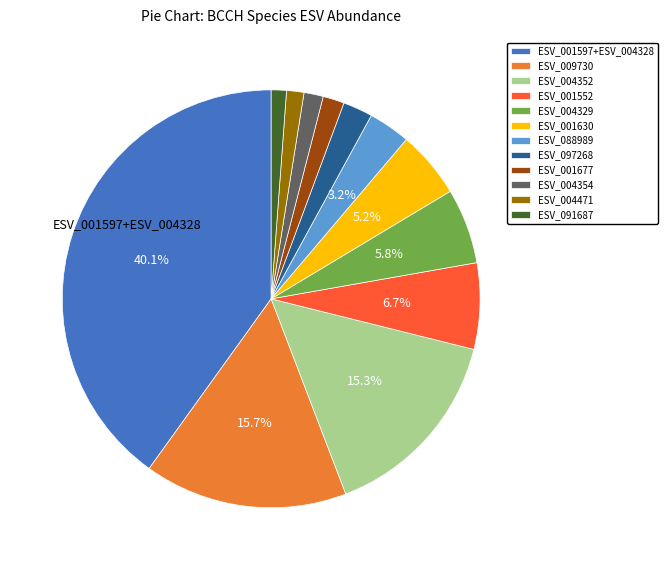

What percentage is NOT represented by ESV_004352?

84.7%